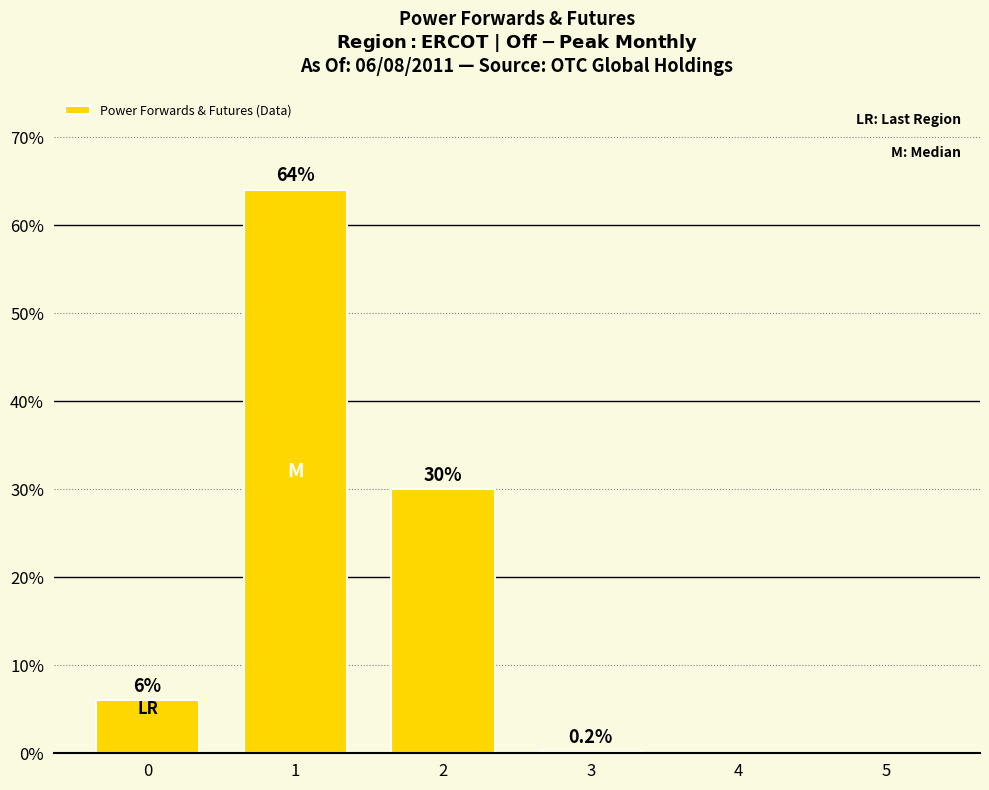

What is the maximum value shown in the chart?

64.0